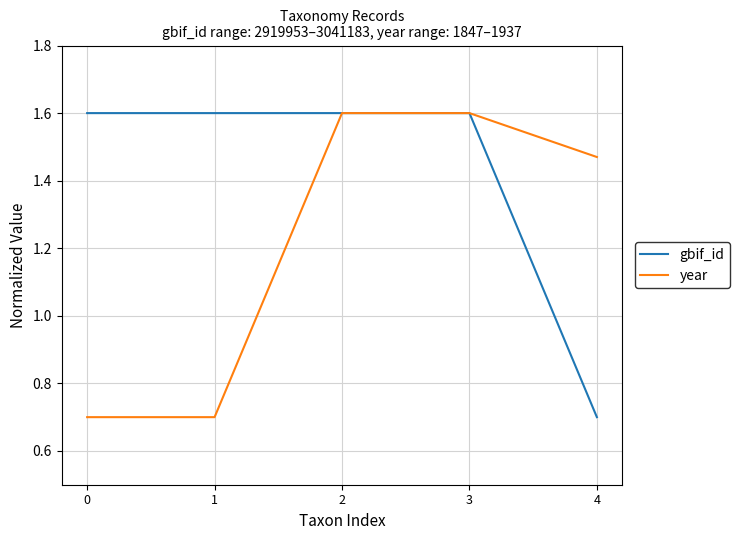

What is the spread (max minus min) of values at 0?

0.9